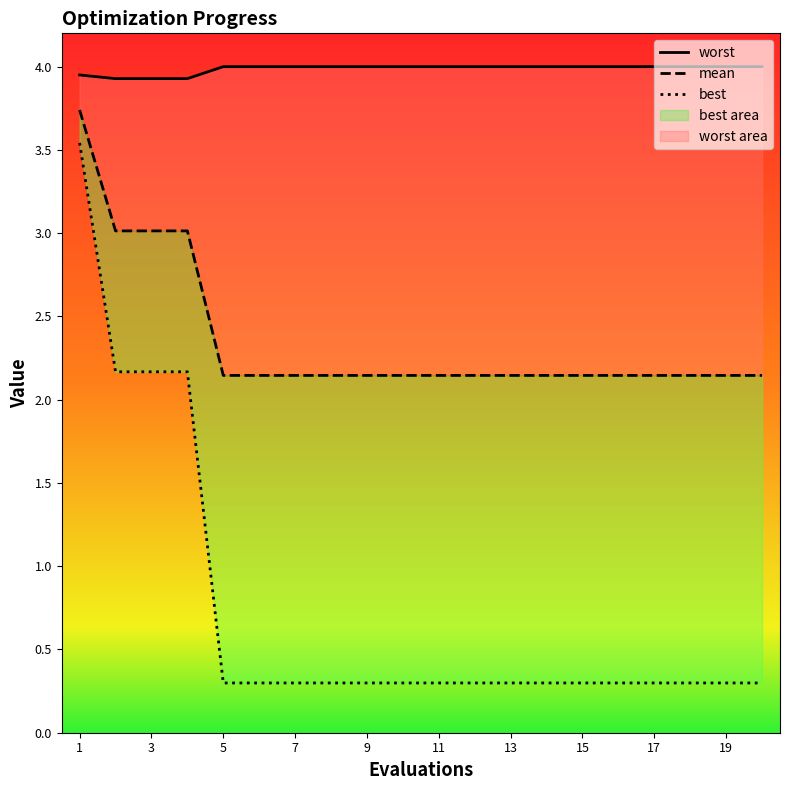

What is the value of the mean point at the 16th from the left?

2.1